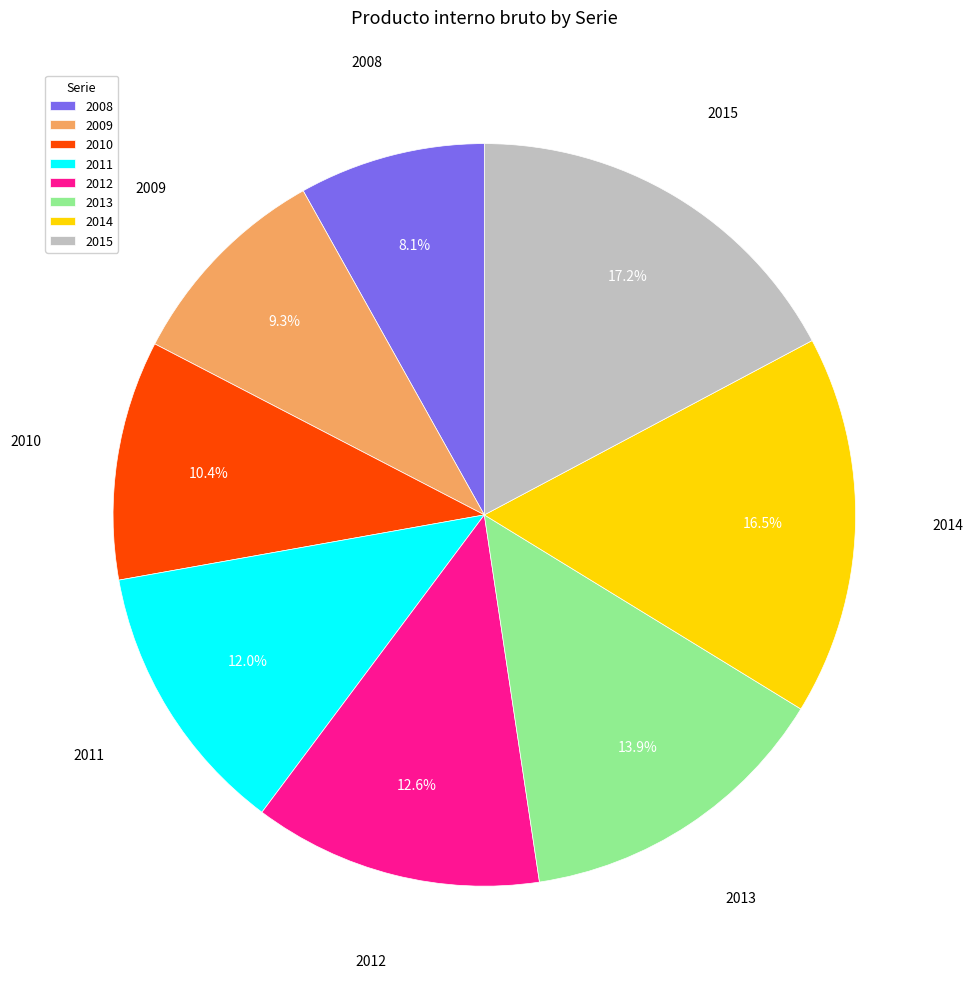

Combined, what portion of the pie is 2013 and 2008?

22.0%